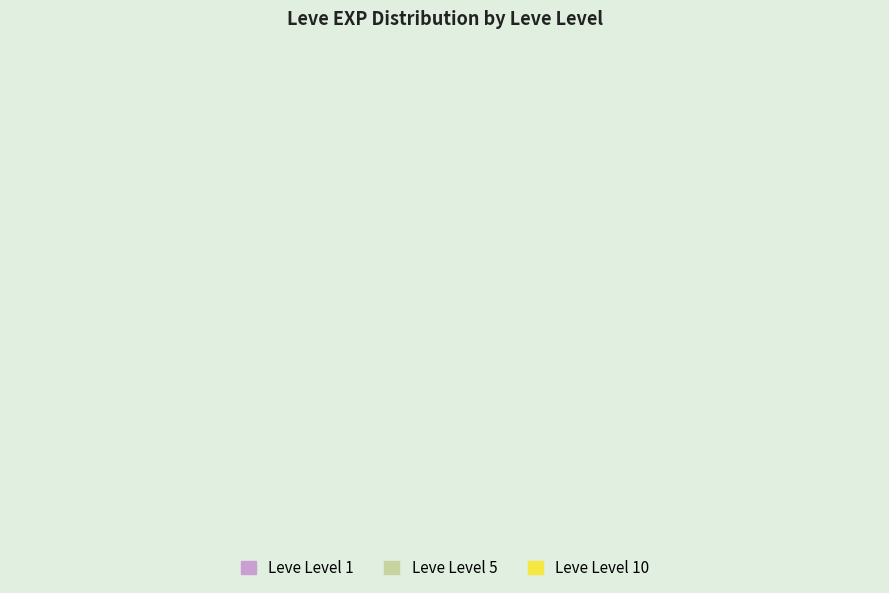

Is it true that 1 is 1% of the pie?

False